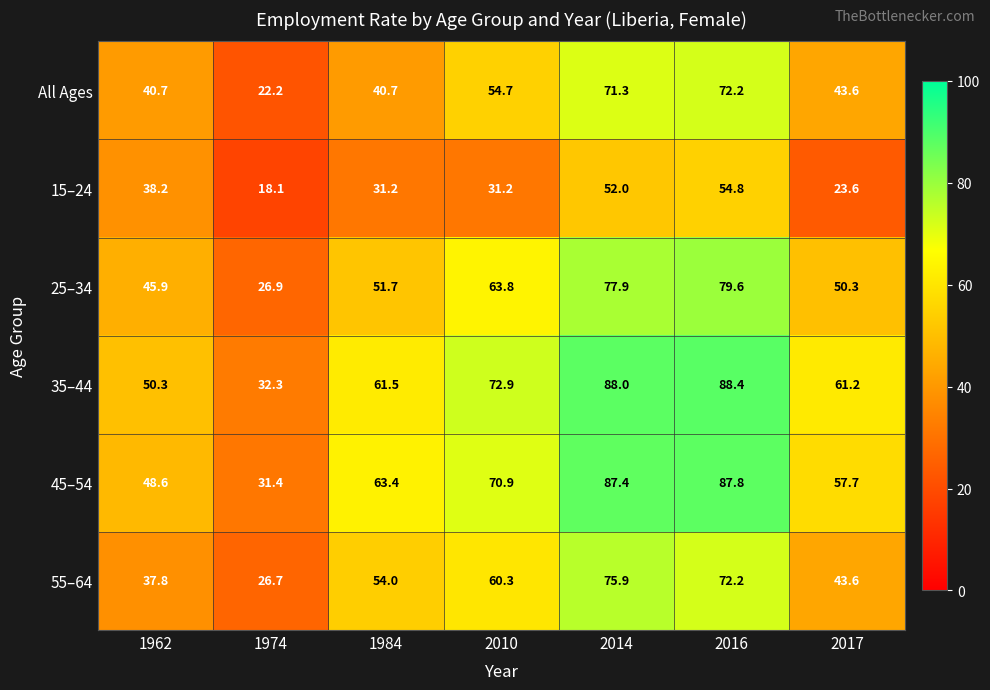

What is the average value of the 35–44 series?

64.9